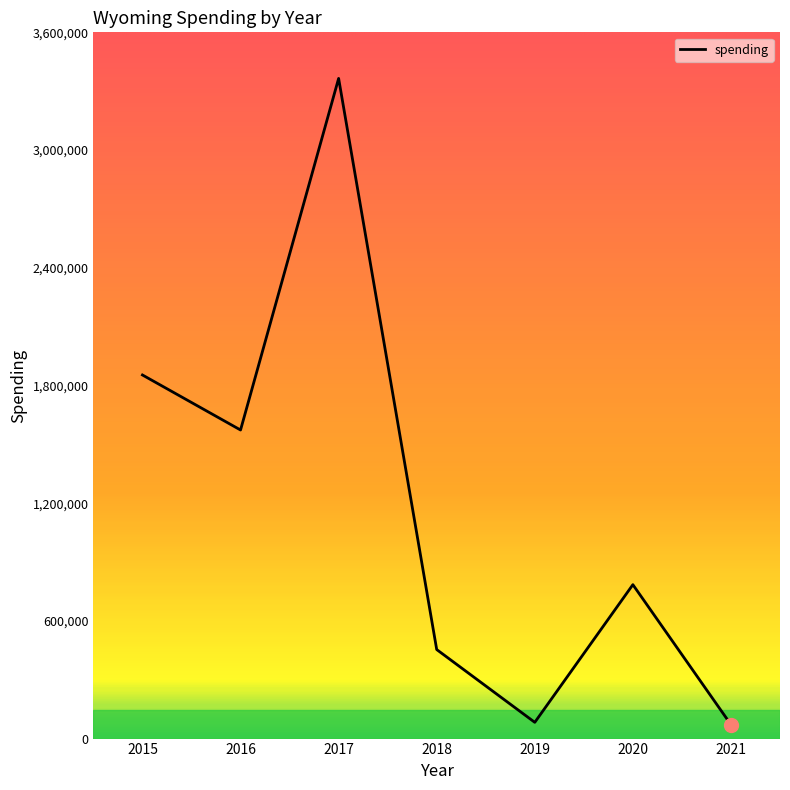

True or false: the data shows 1572958 at 2016.

True